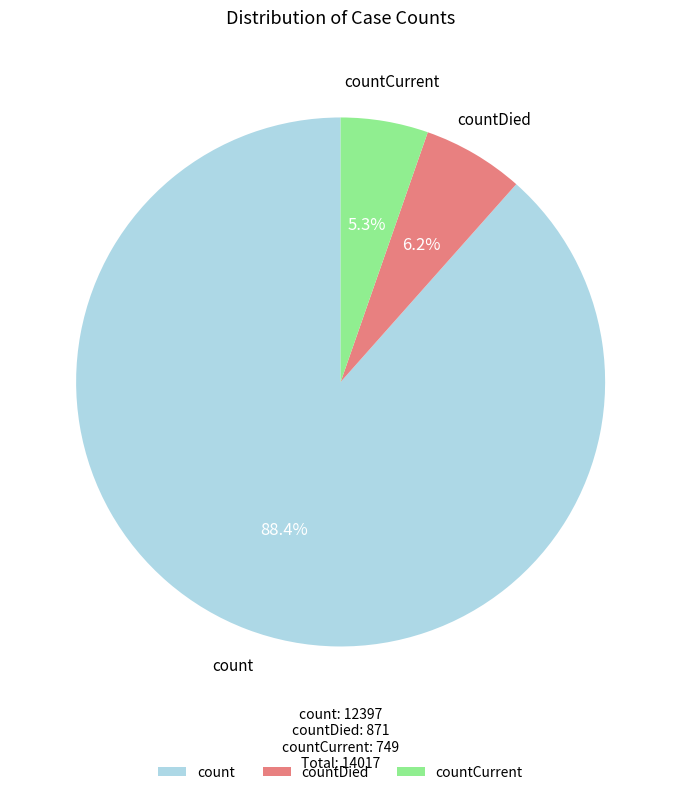

Does any single category account for the majority?

Yes